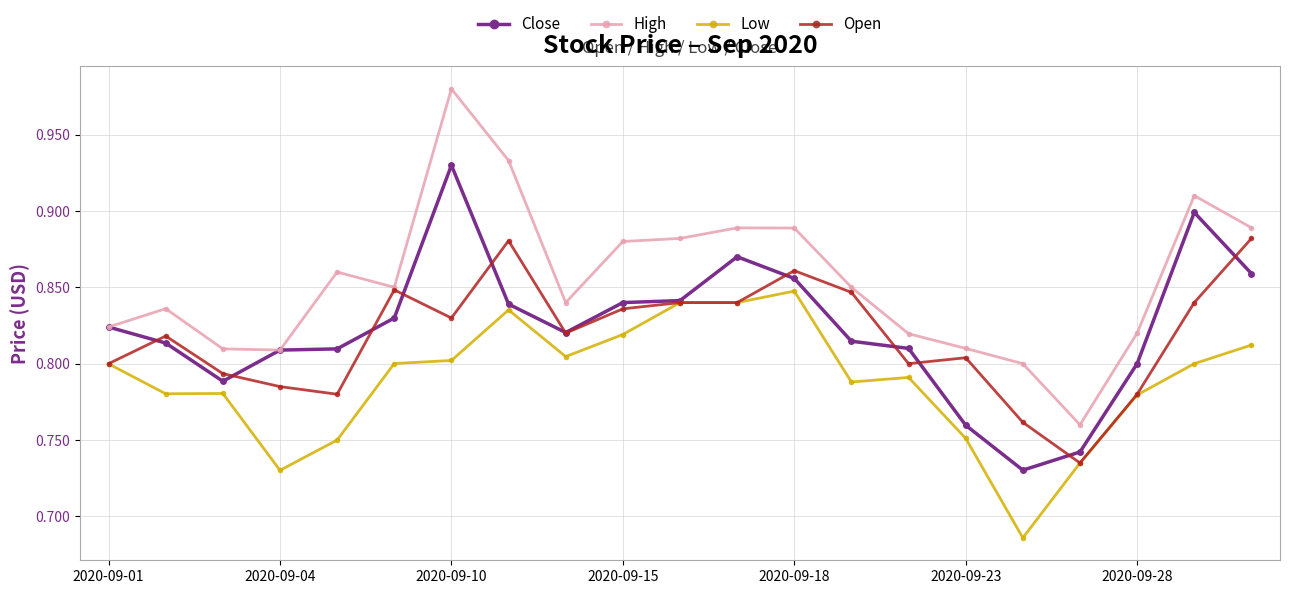

How many Open values are between 0 and 1?

21